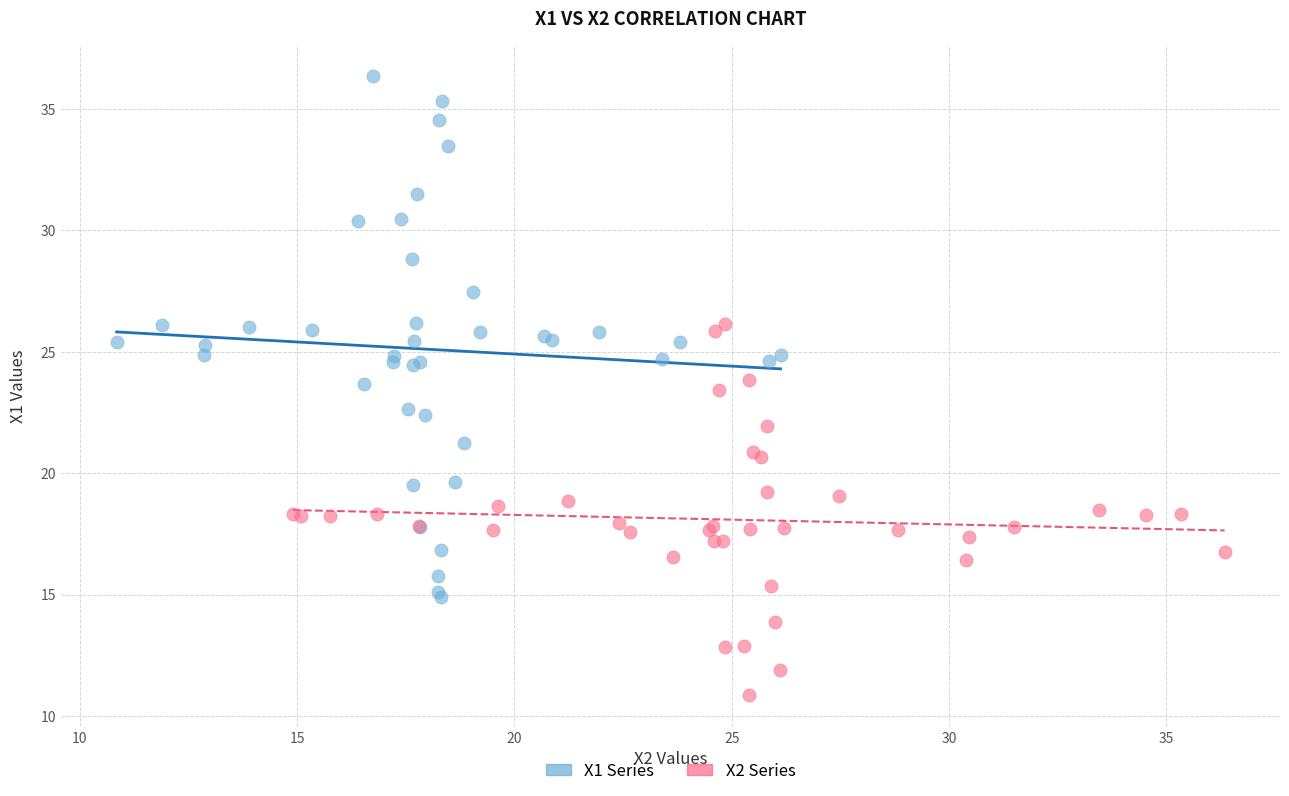

Which series contains the highest Y value?

X1 Series